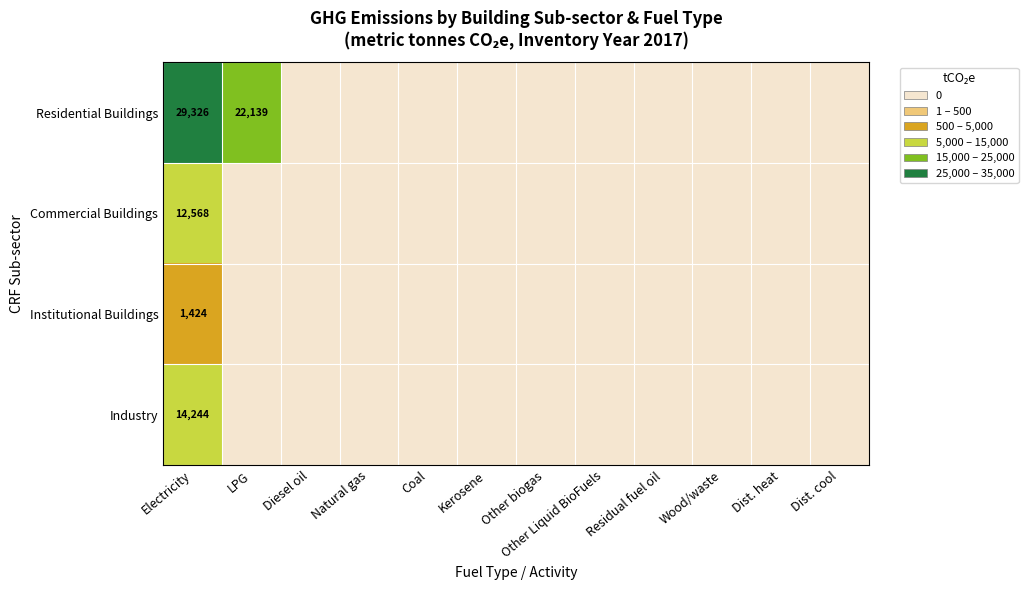

True or false: Residential Buildings has a value of 29326 at Electricity.

True